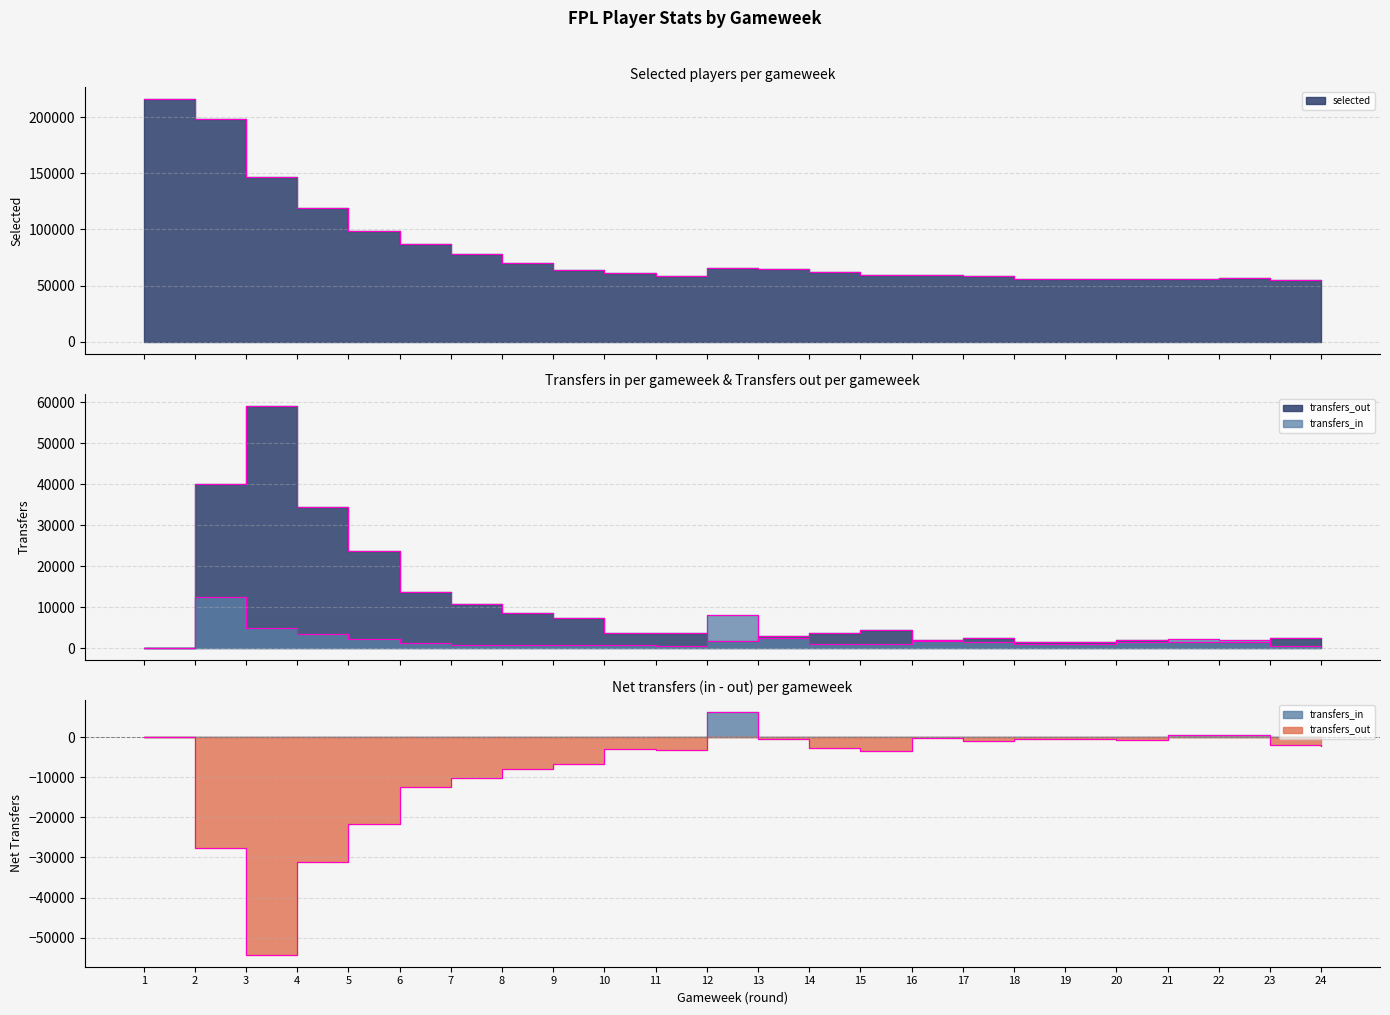

How many lines are shown in the chart?

3